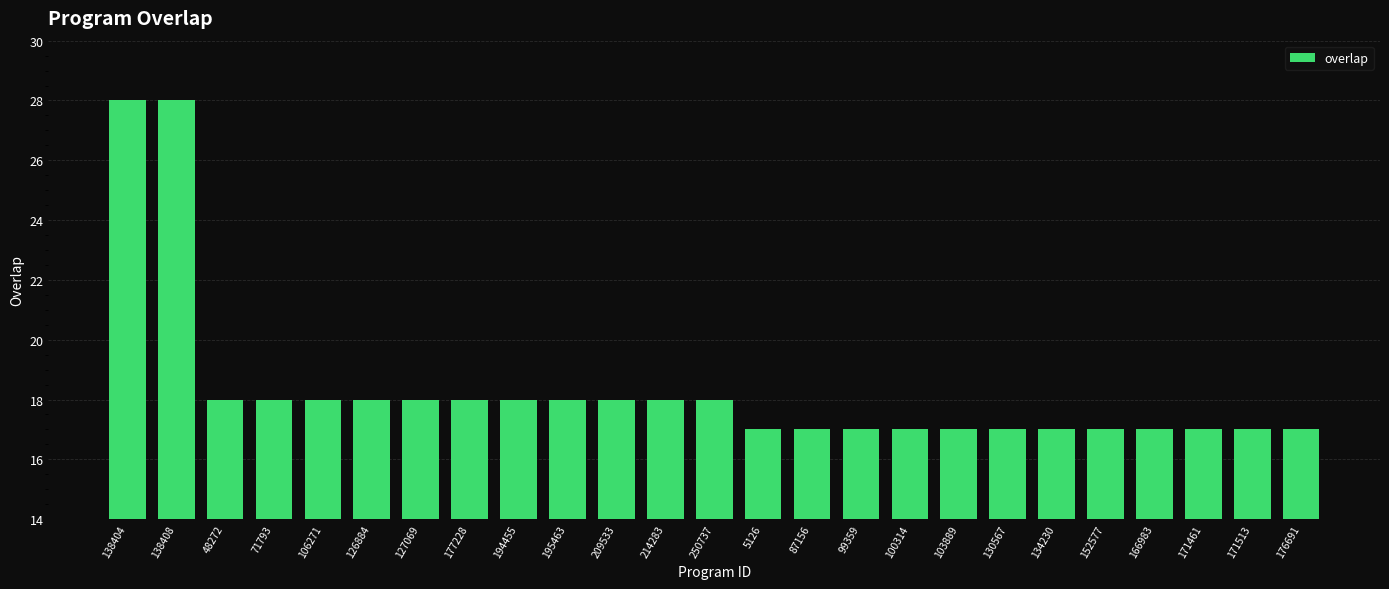

What is the label of the 8th bar from the left?

177228